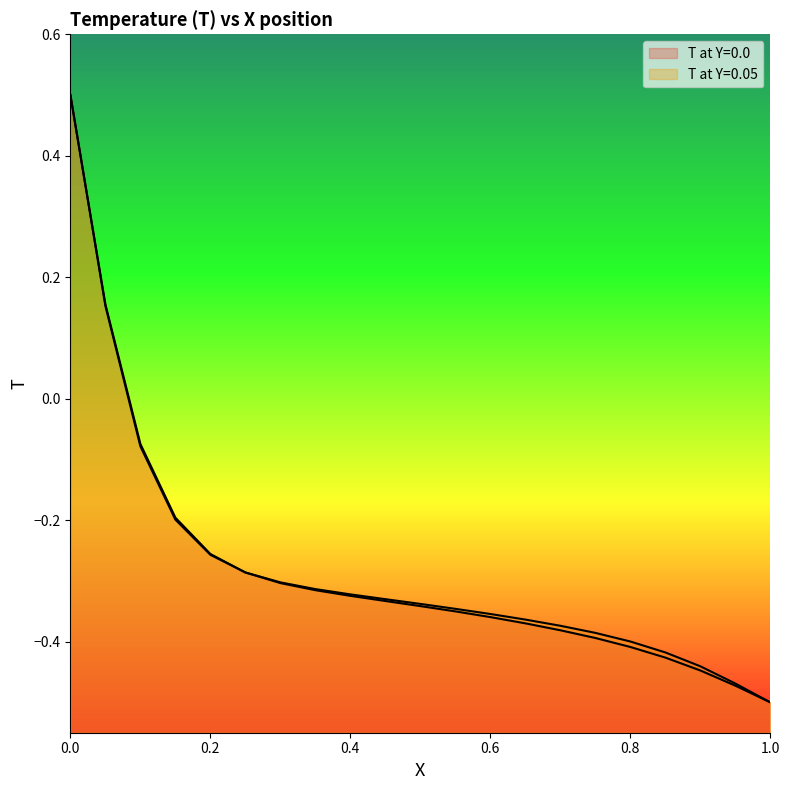

What is the highest value of the T at Y=0.0 series?

0.5